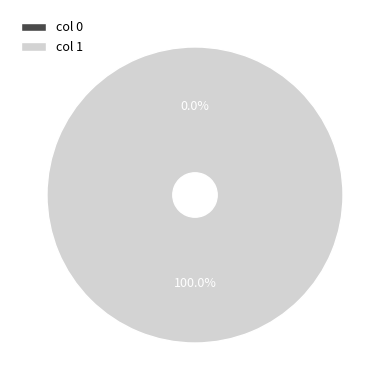

Count the number of slices in the pie.

2